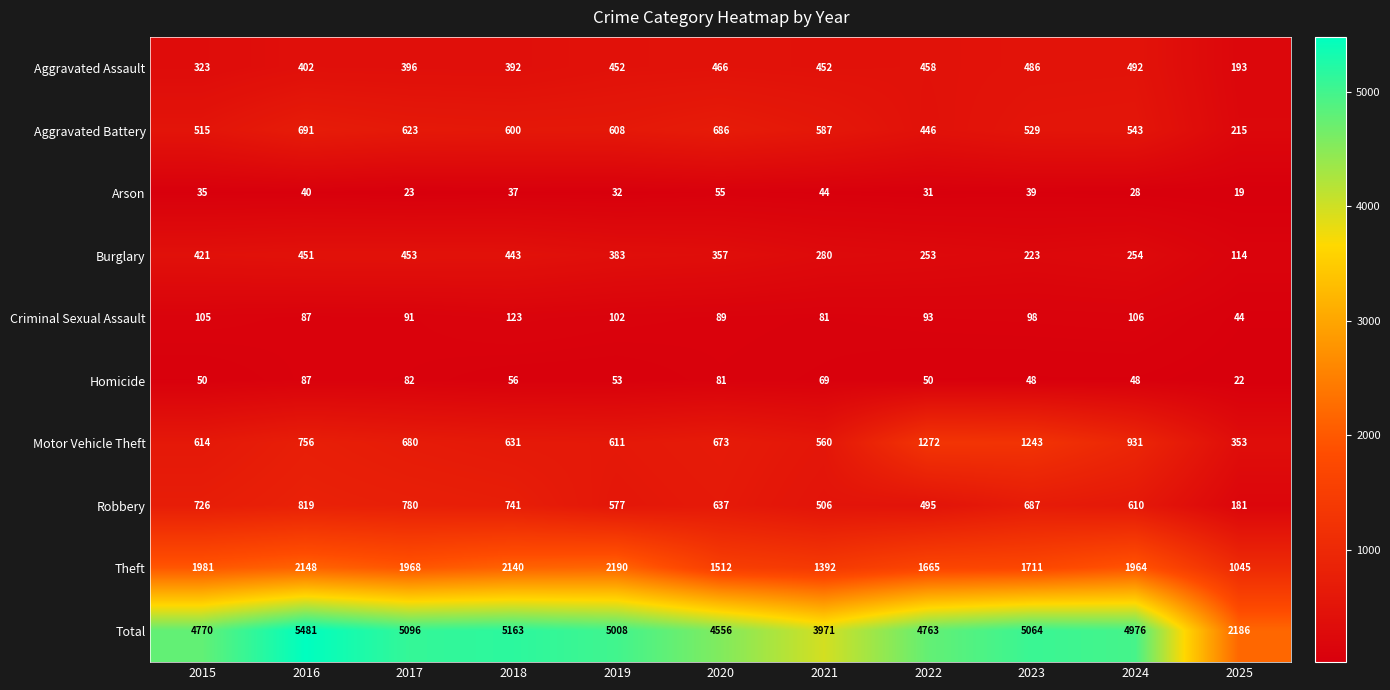

How many categories are shown in the chart?

11